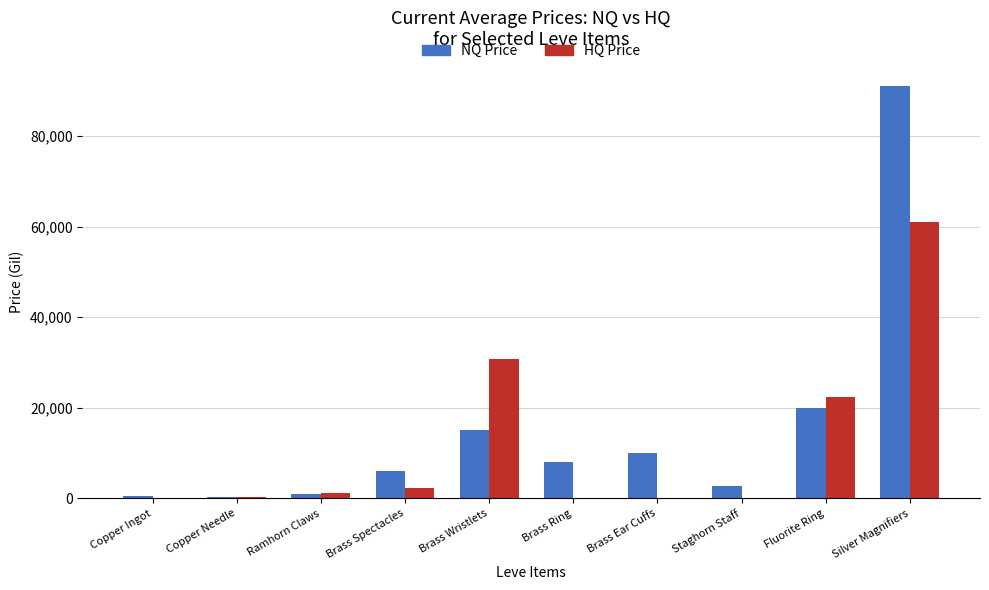

What is the highest value of the NQ Price series?

90999.0